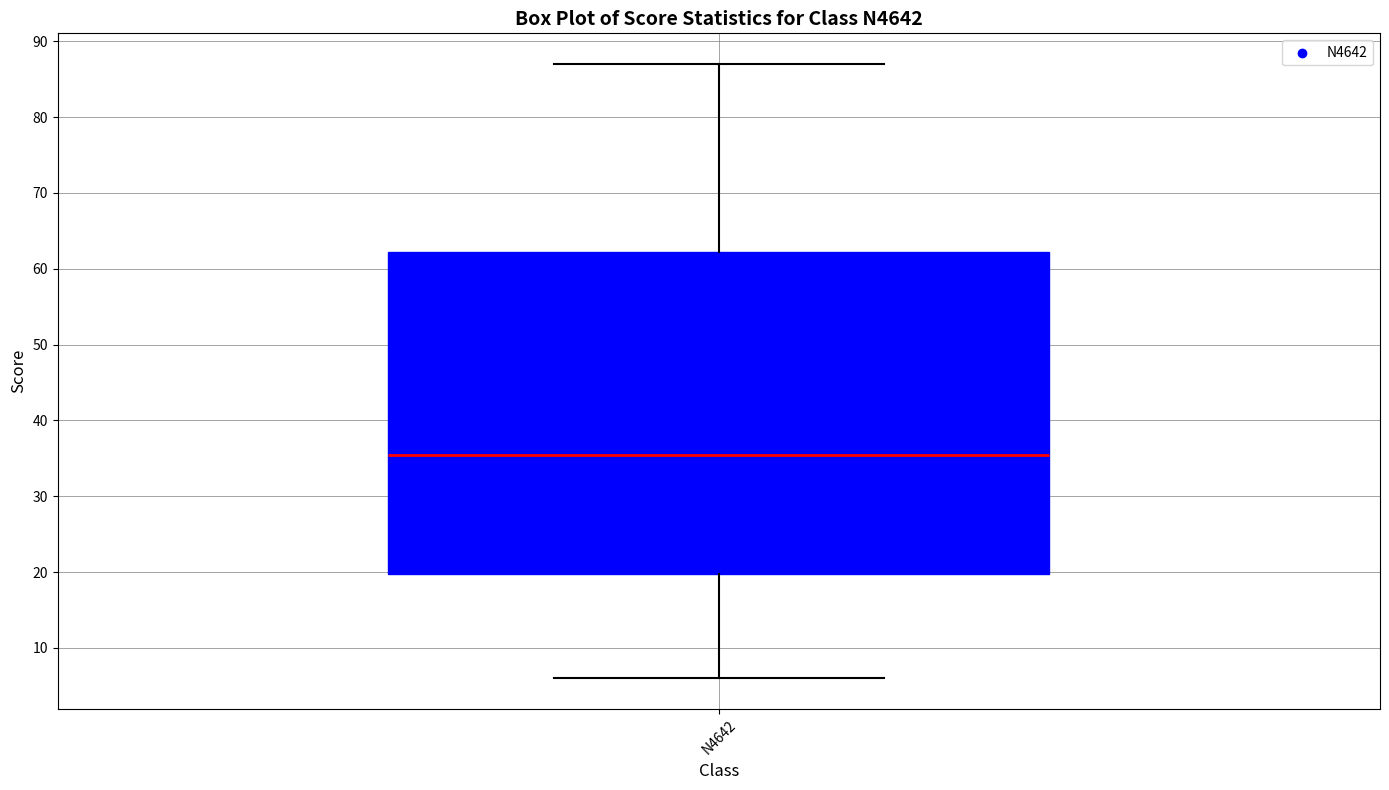

Read this box plot against the y-axis: the position of the median line, the range covered by the box, and the ends of both whiskers. The values are not printed on the chart, so give them approximately, as read against the axis.

median 36, box 20 to 62, whiskers 6 to 87